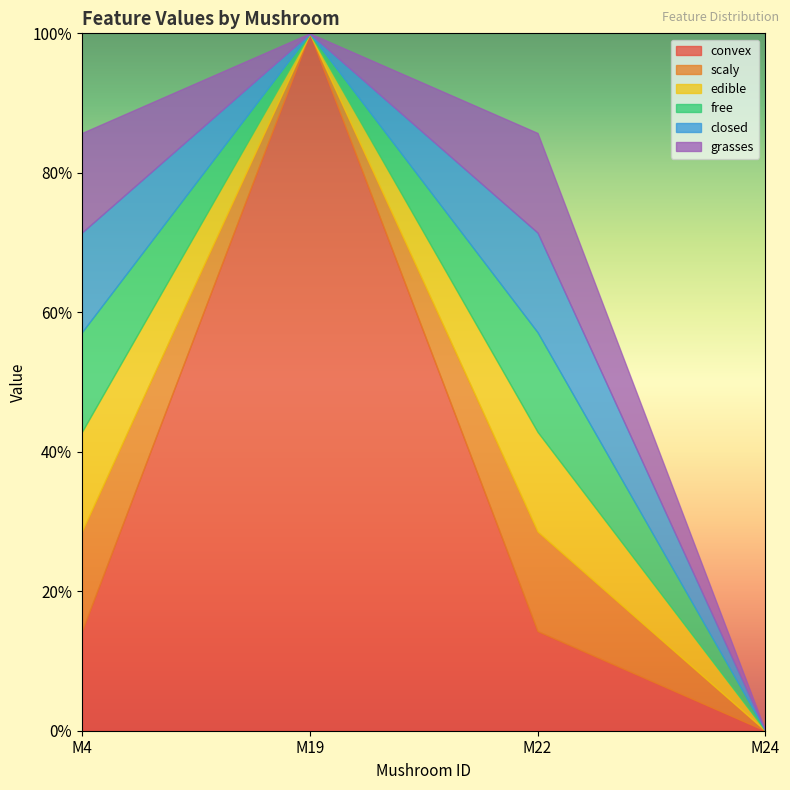

Reading left to right, list all the values displayed in this chart.

convex: M4=0.1	M19=1.0	M22=0.1	M24=0.0
scaly: M4=0.1	M19=0.0	M22=0.1	M24=0.0
edible: M4=0.1	M19=0.0	M22=0.1	M24=0.0
free: M4=0.1	M19=0.0	M22=0.1	M24=0.0
closed: M4=0.1	M19=0.0	M22=0.1	M24=0.0
grasses: M4=0.1	M19=0.0	M22=0.1	M24=0.0